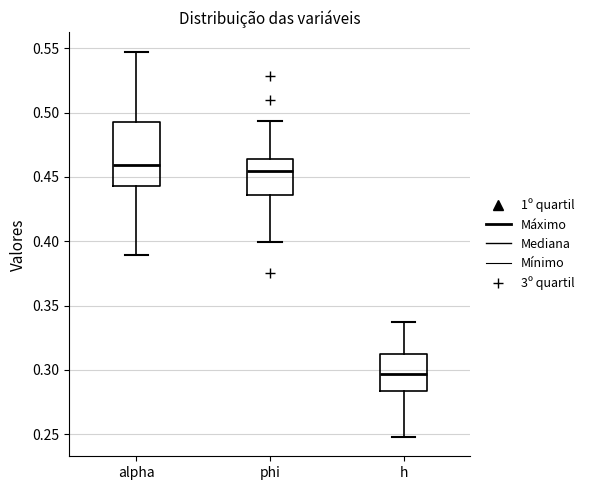

Where does the lower whisker of the box for phi end on the y-axis? The values are not printed on the chart, so give them approximately, as read against the axis.

0.400